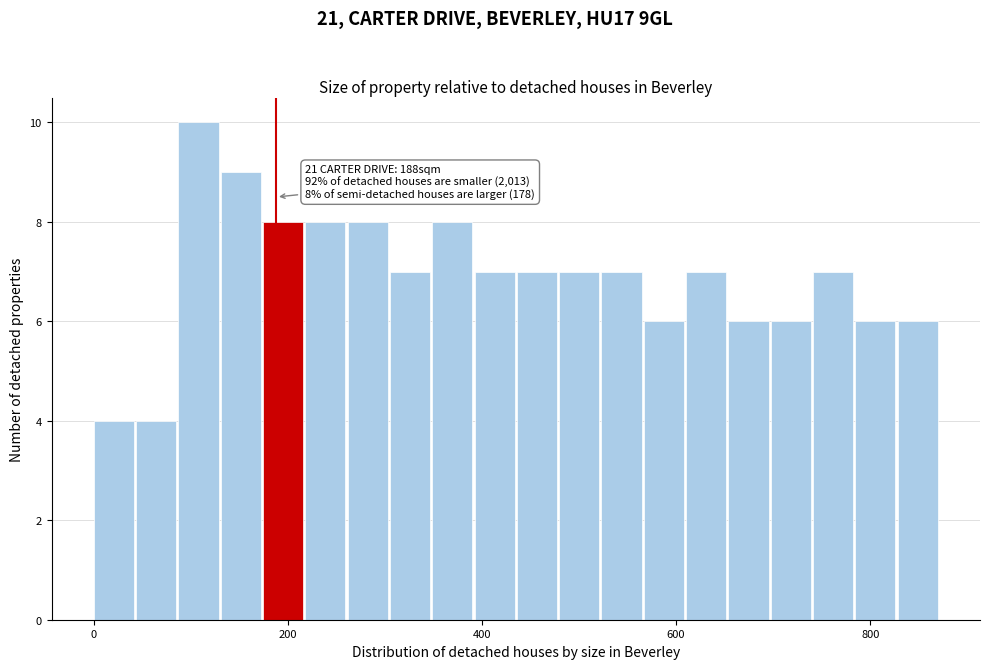

Around what value on the x-axis is the tallest bar? Give the approximate position of its centre, as read against the axis.

100